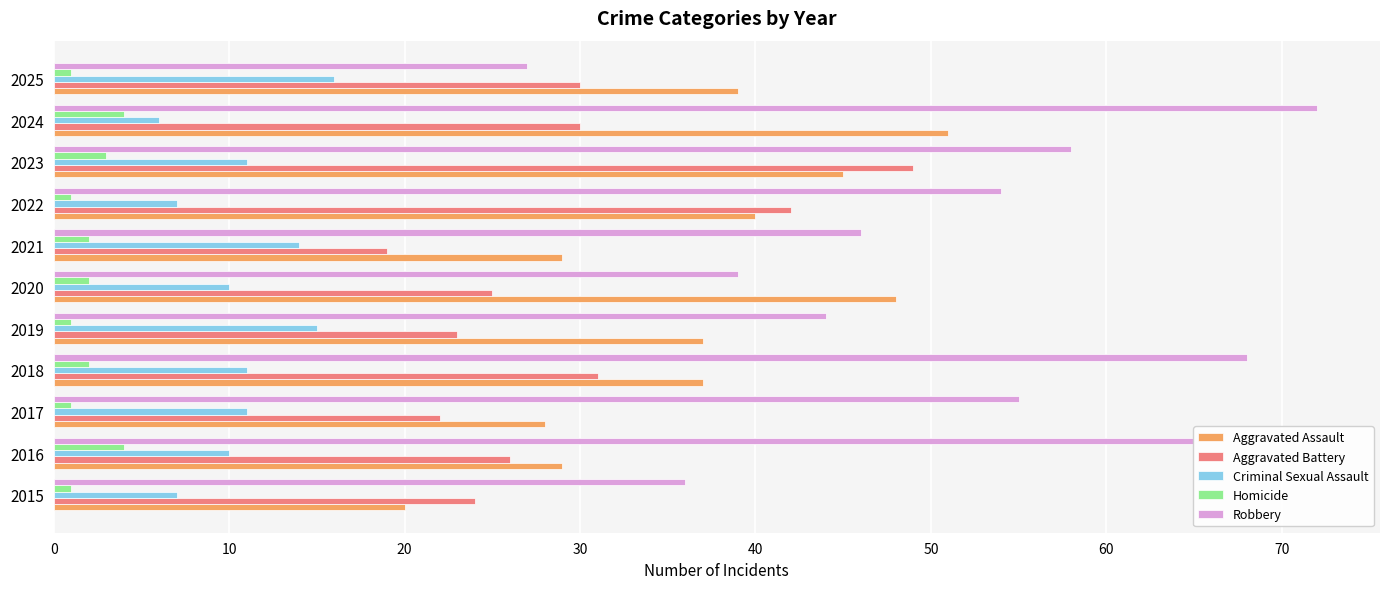

True or false: Criminal Sexual Assault has a value of 24 at 2019.

False